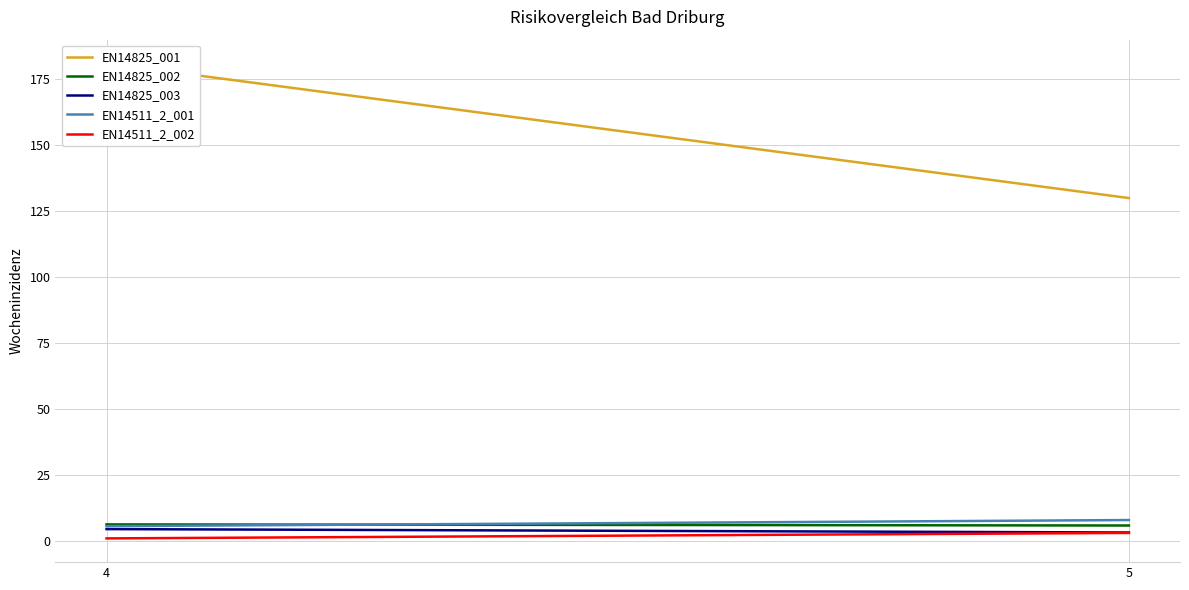

How many data points does each series have?

2